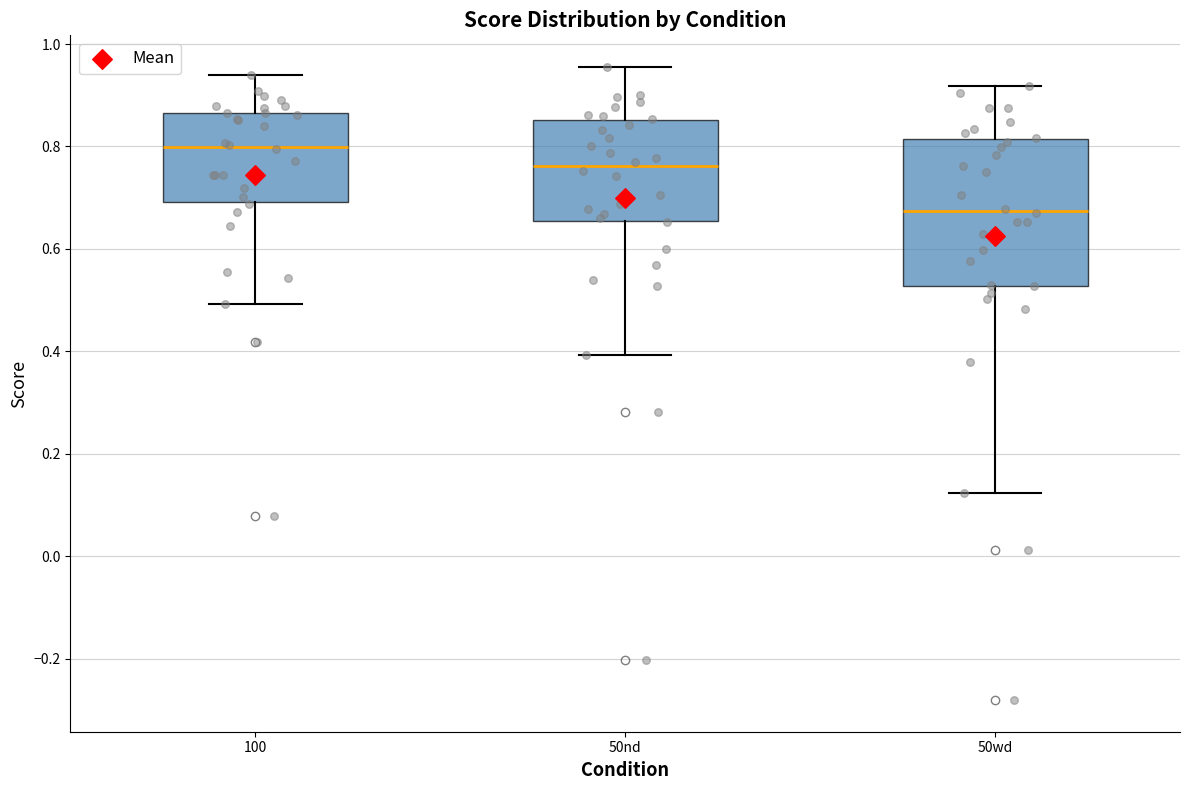

Which box has the highest median line?

100